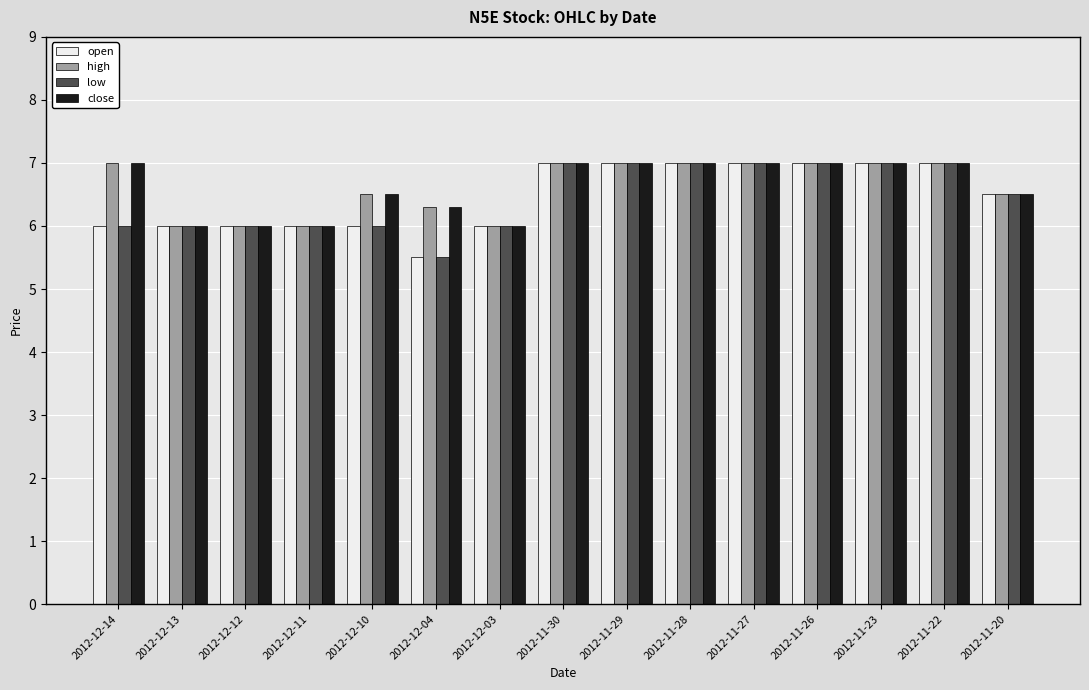

The value of high at 2012-11-22 is 7.0. True or false?

True